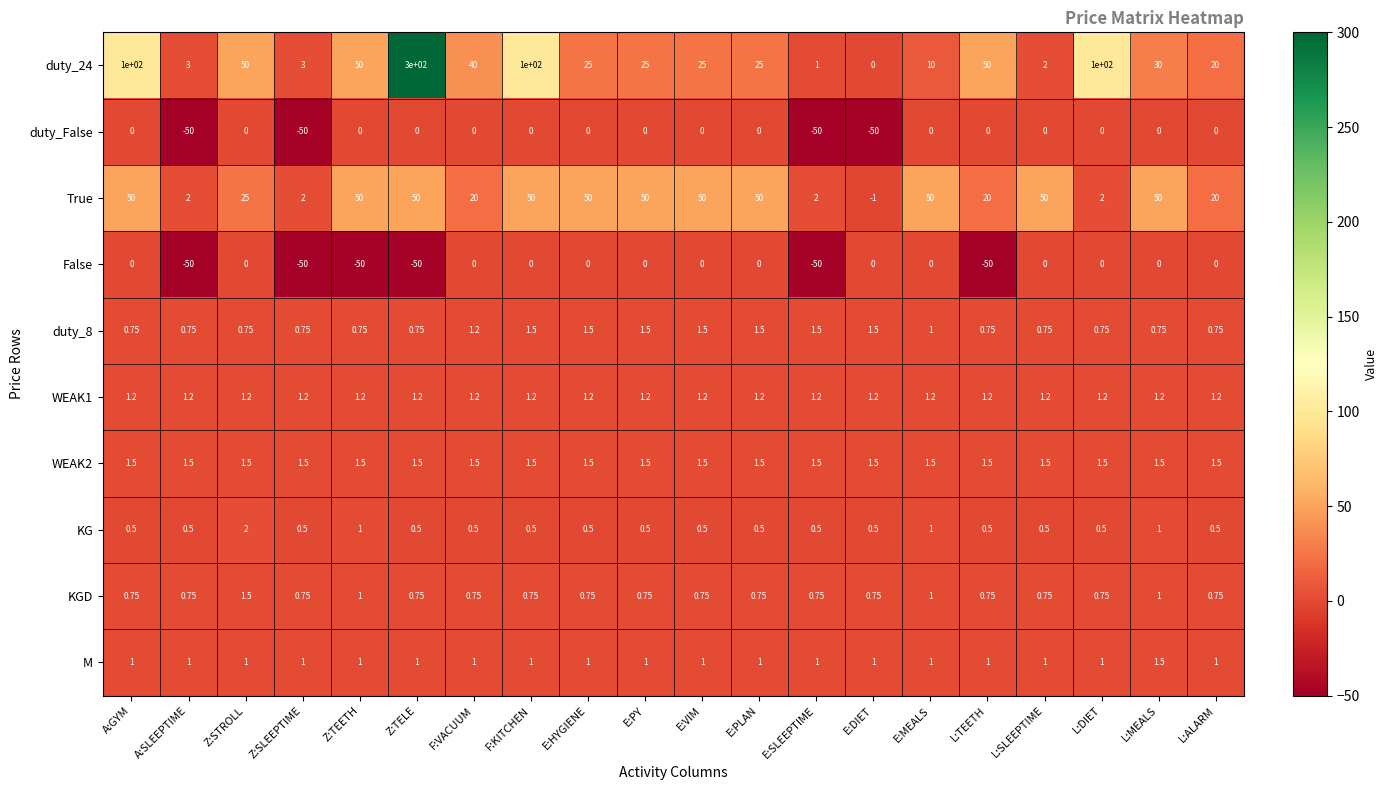

What is the total value across all series at E:MEALS?

66.7